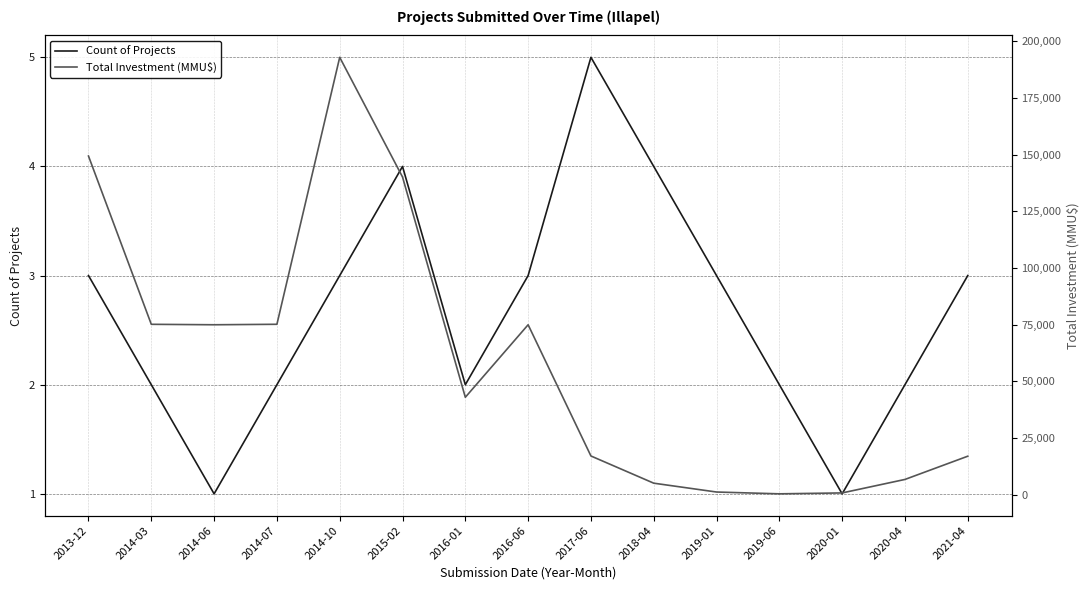

Where is Count of Projects nearest to the value 3?

2013-12